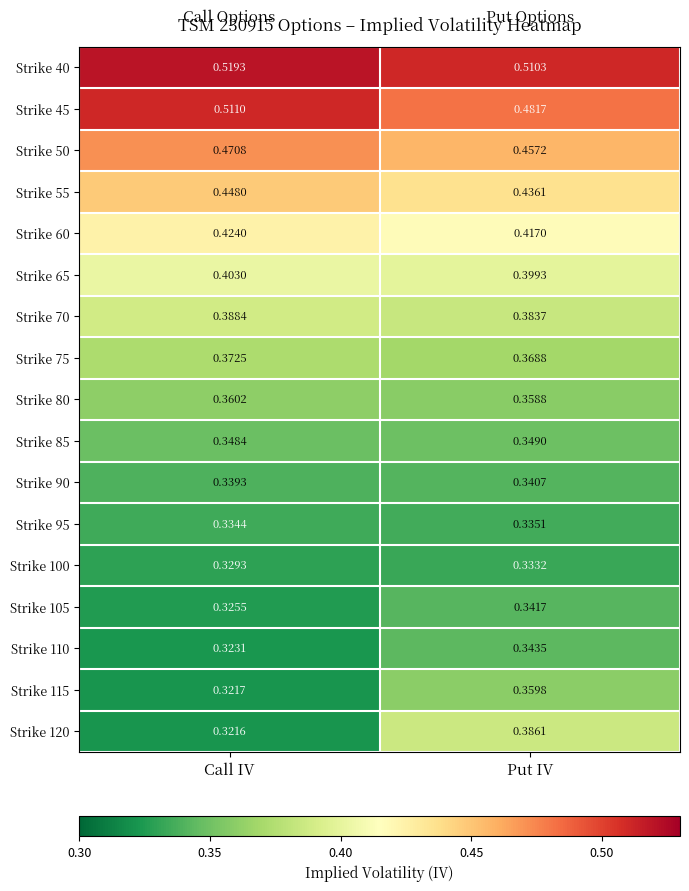

Which series has the widest spread of values?

Strike 120